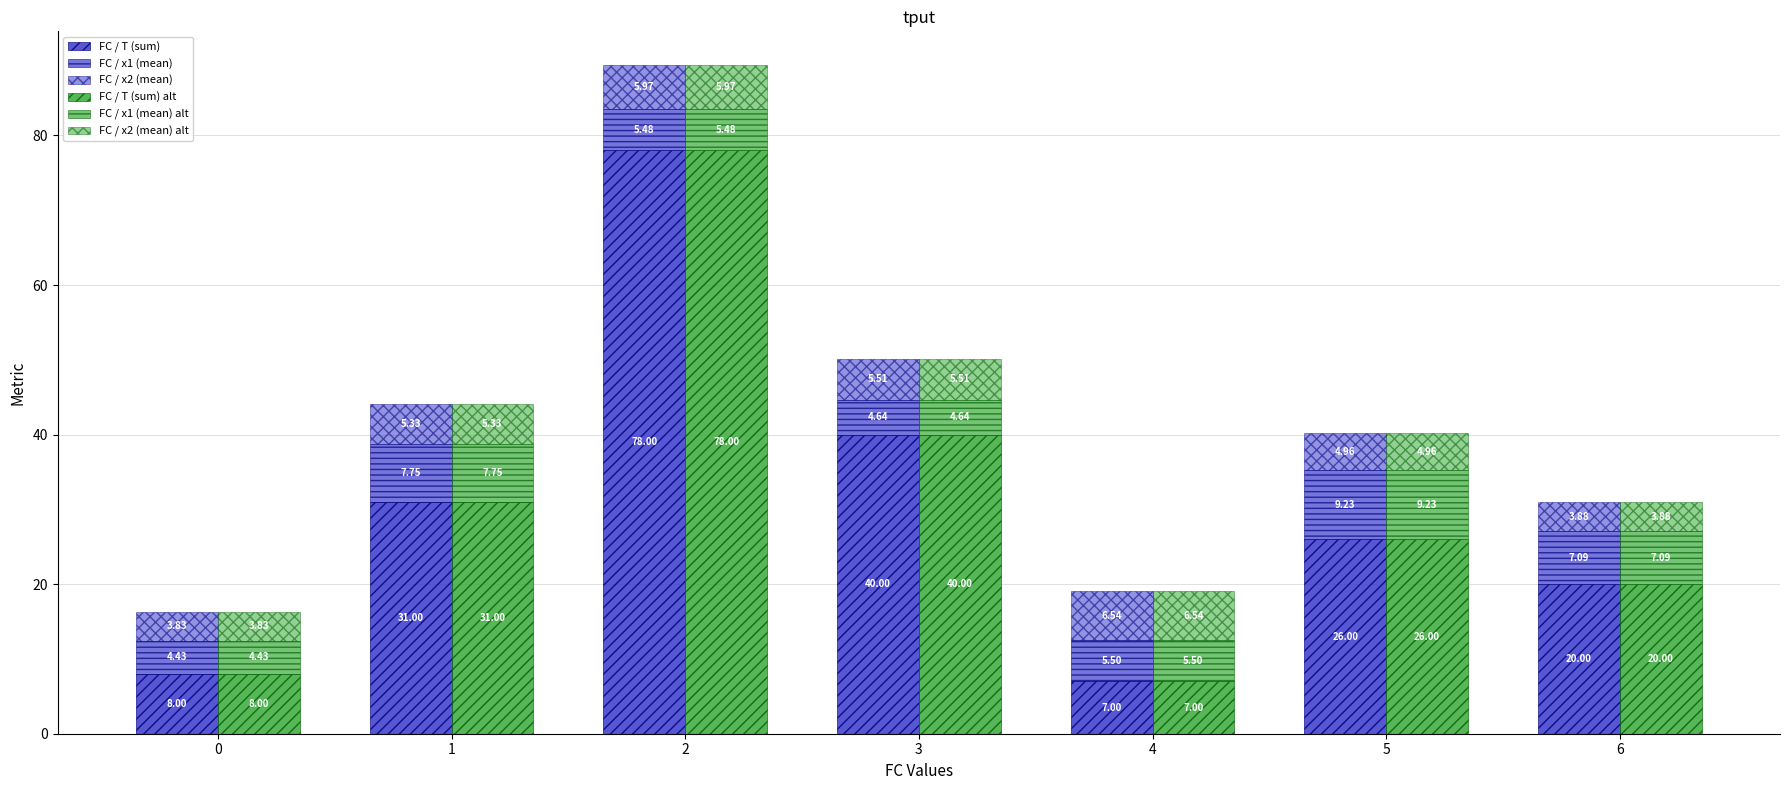

At which label does FC / T (sum) alt reach its peak?

2